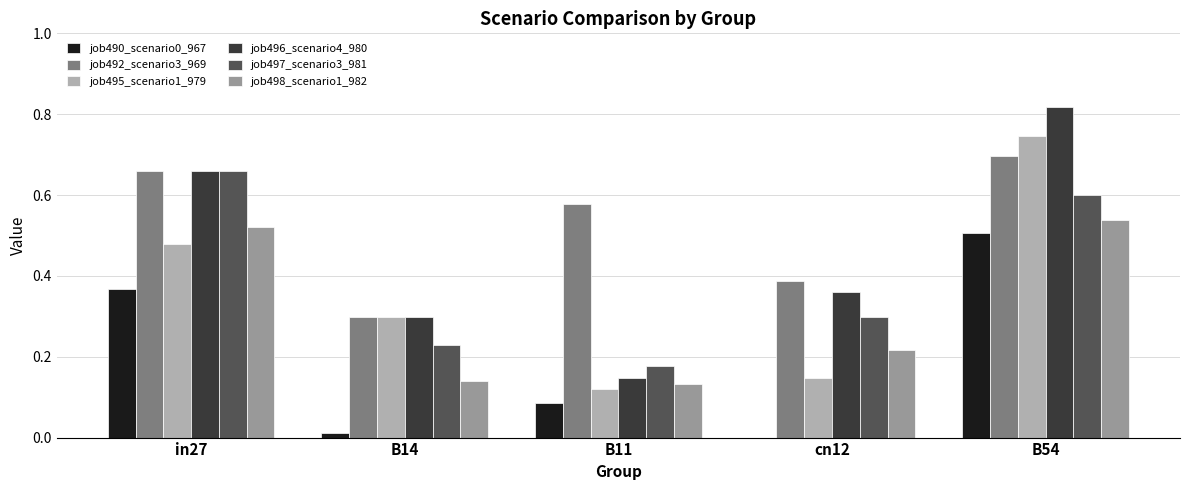

True or false: job492_scenario3_969 has a value of 0.3 at B54.

False